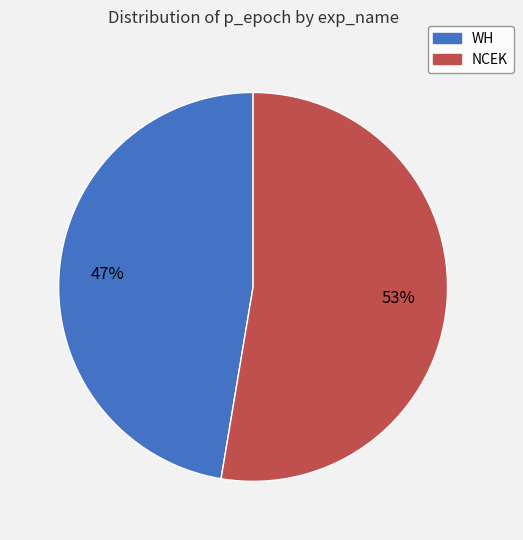

Is there any slice that represents more than half of the pie?

Yes